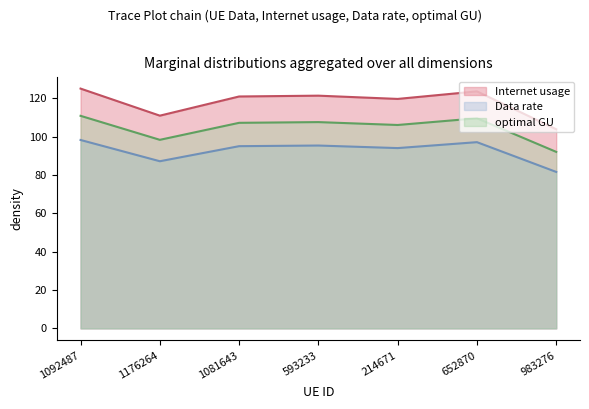

Which series has the widest spread of values?

Internet usage